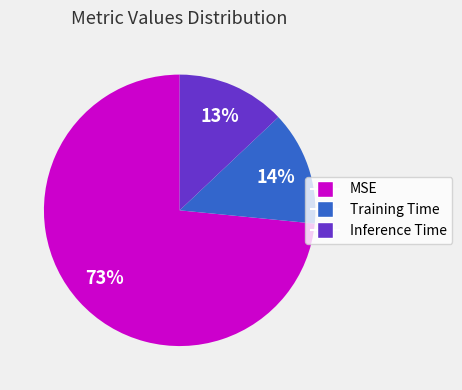

Do Inference Time and Training Time together represent more than half of the pie?

No